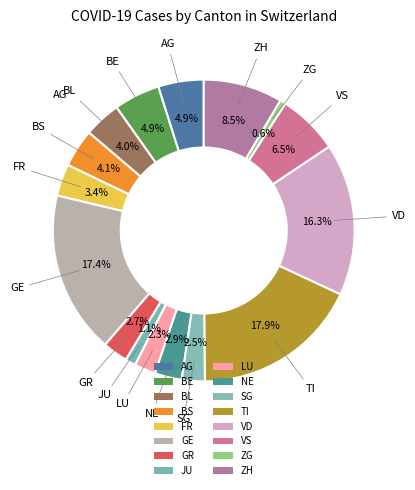

True or false: TI accounts for 11% of the total.

False